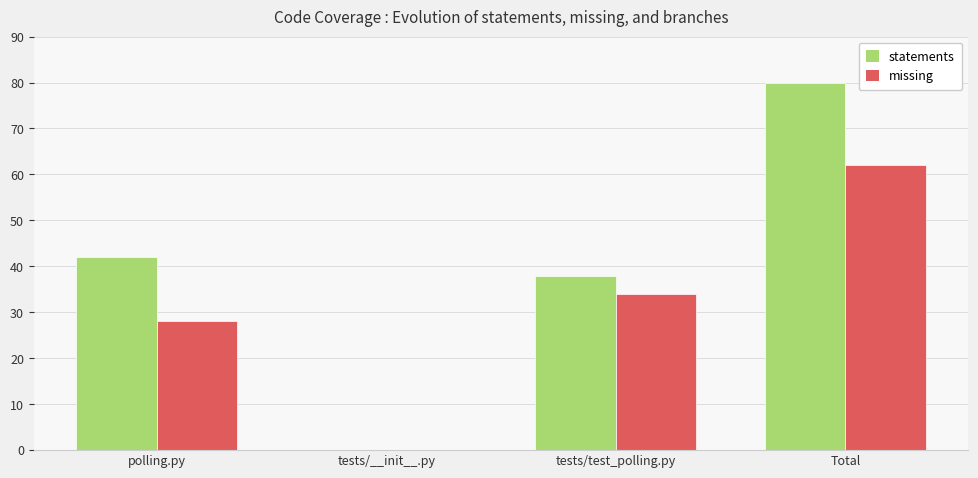

Reading left to right, transcribe all the data shown in this chart.

statements: 42	0	38	80
missing: 28	0	34	62